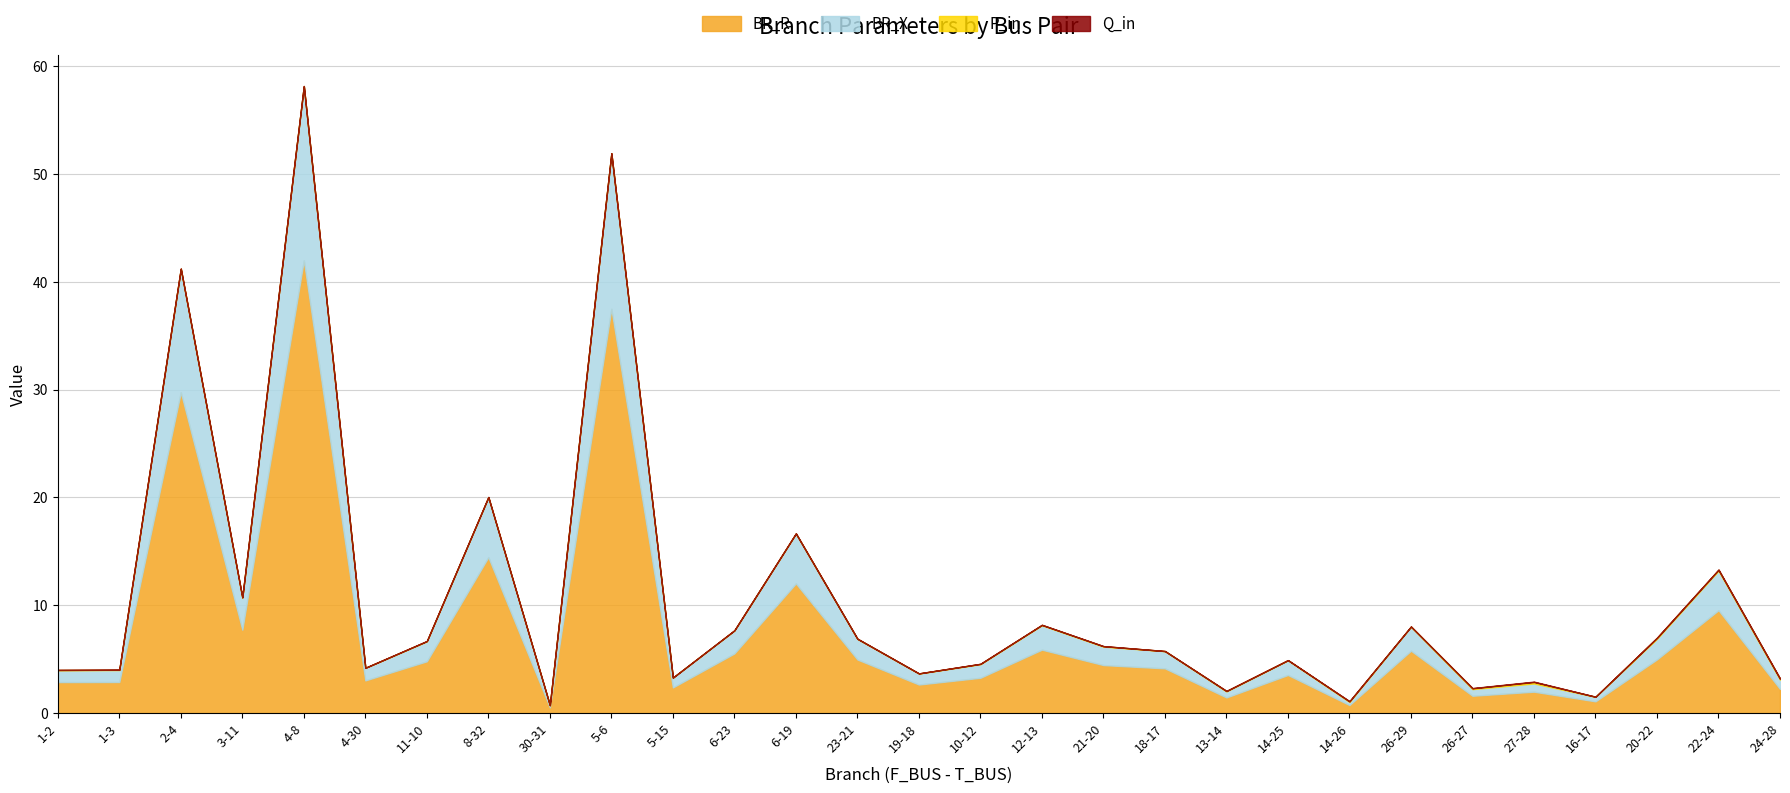

True or false: P_in and BR_R intersect in this chart.

False